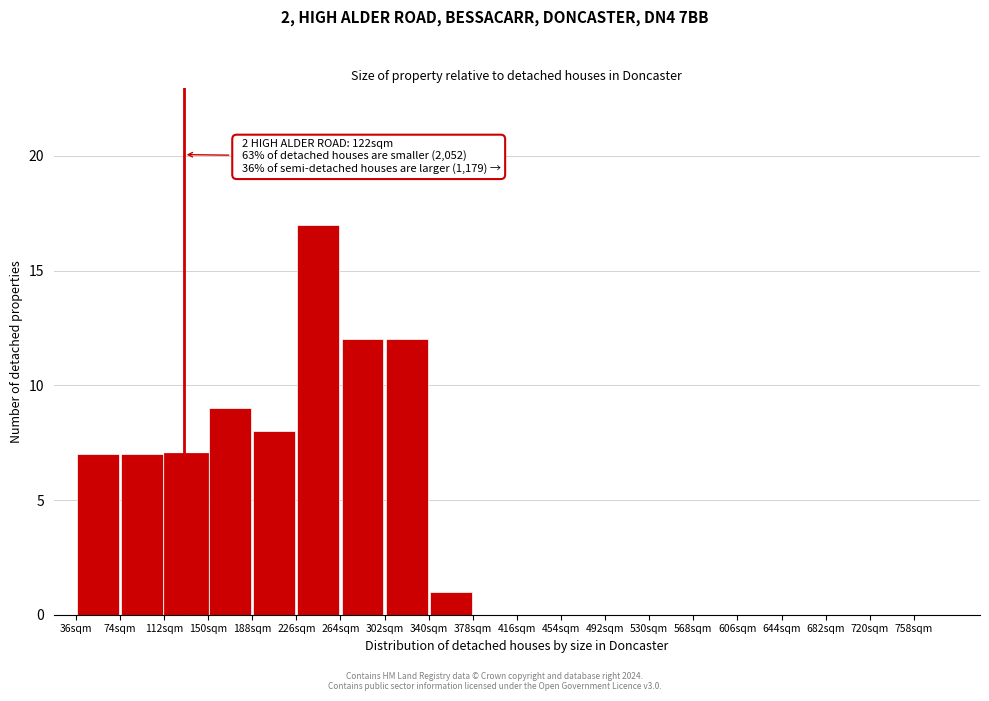

Over which range of the x-axis is the bar tallest?

226 to 264